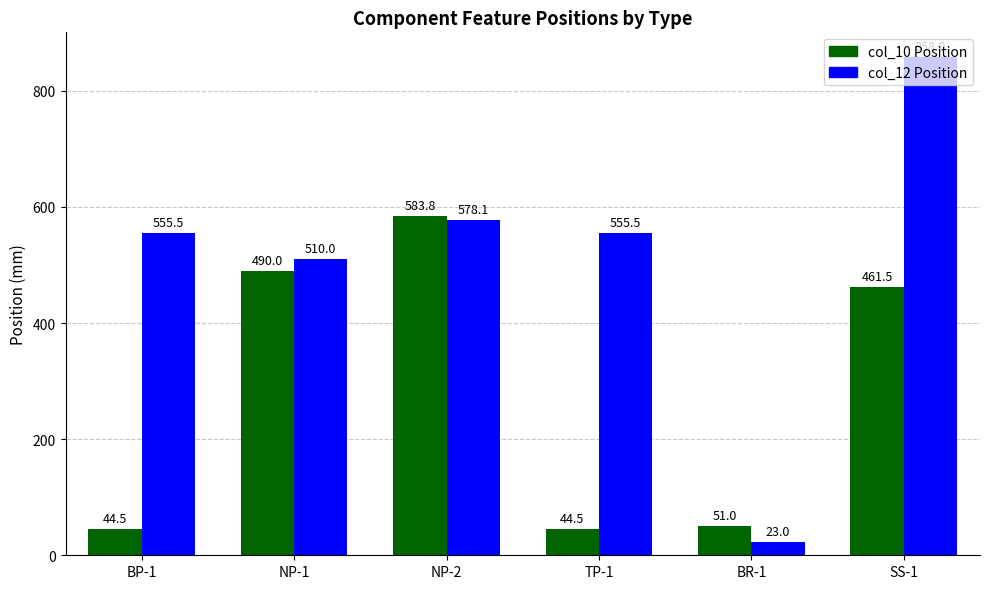

What are all the series names shown in the legend?

col_10 Position, col_12 Position